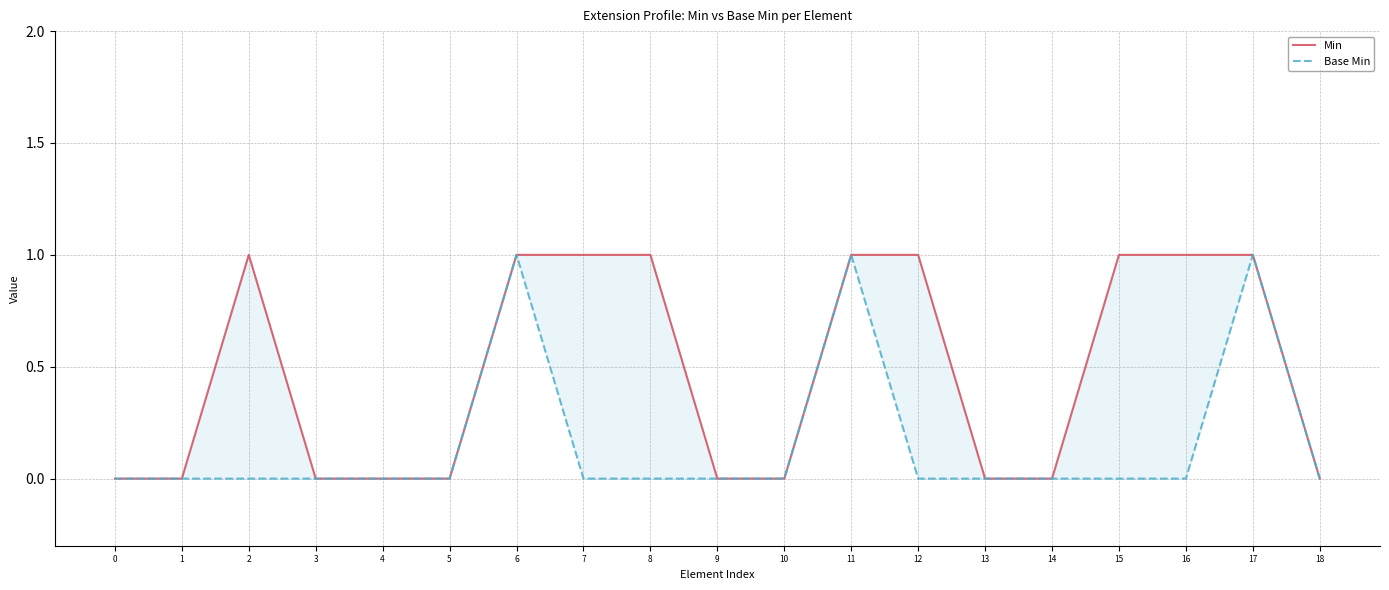

Rank the series by their maximum value, from highest to lowest.

Min, Base Min